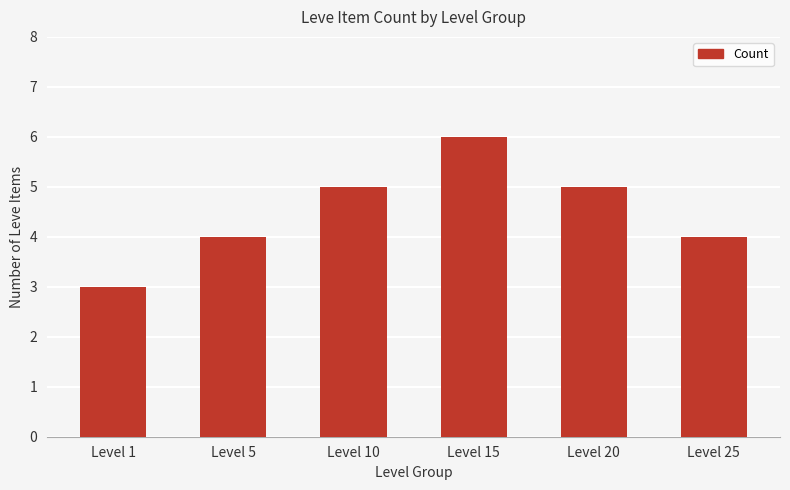

What is the value of the 6th bar from the left?

4